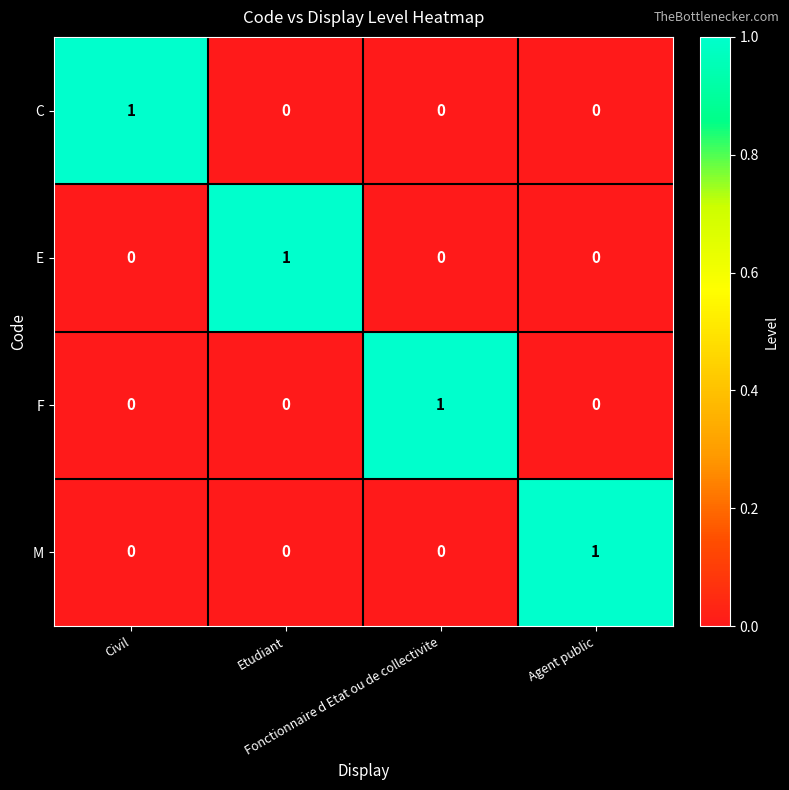

At how many categories does at least one series exceed 0?

4